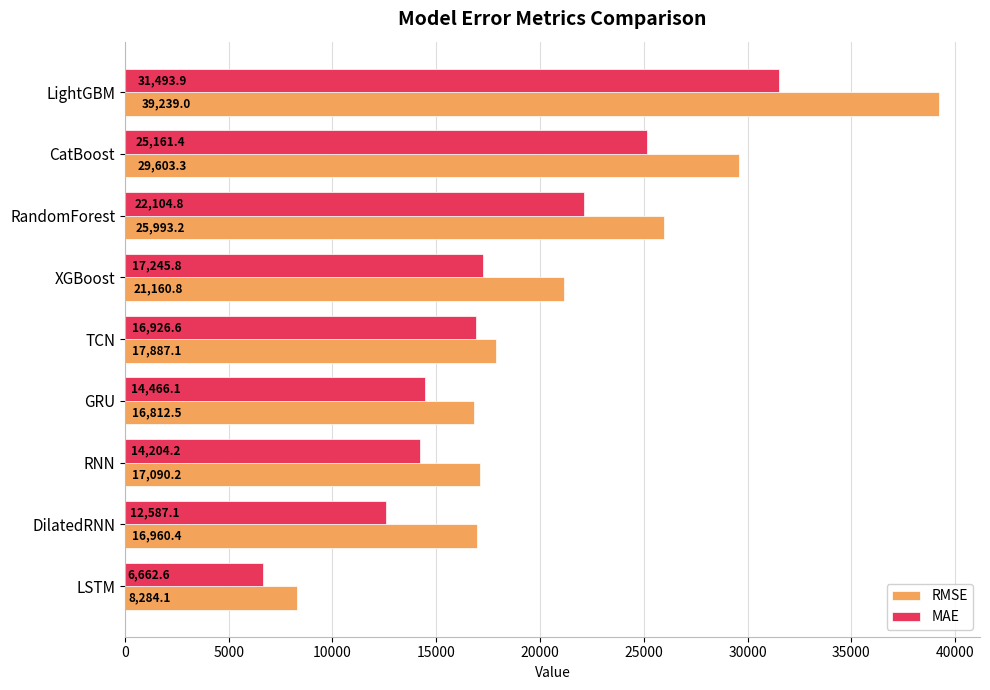

True or false: MAE has a value of 14204.2 at RNN.

True